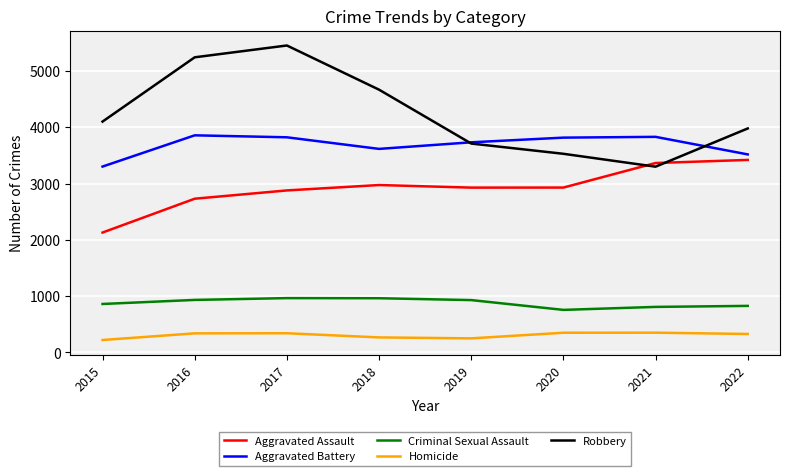

True or false: Homicide and Robbery cross at least once.

False